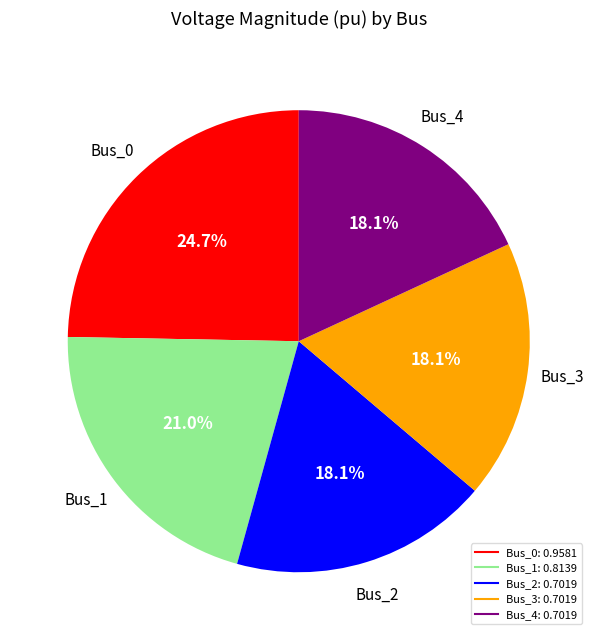

Is Bus_3 the majority of the pie?

No